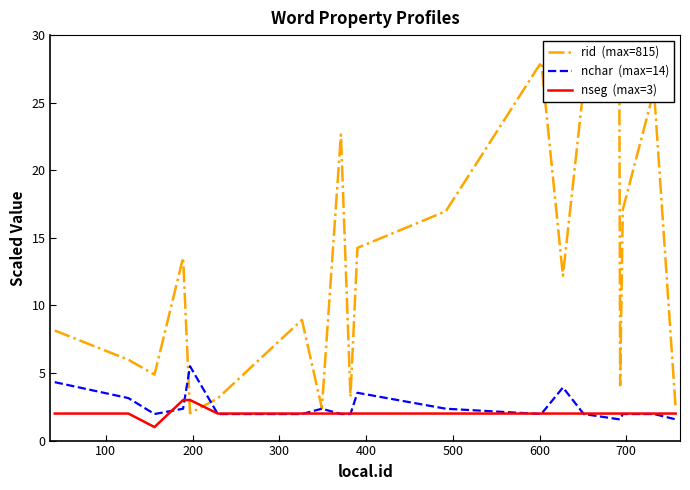

What is the minimum value shown in the chart?

1.0